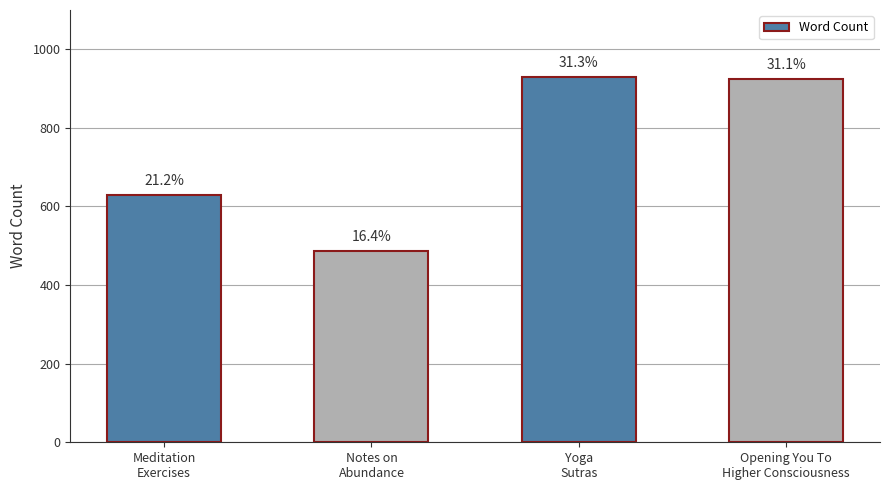

What is the label of the 1st bar from the left?

Meditation
Exercises